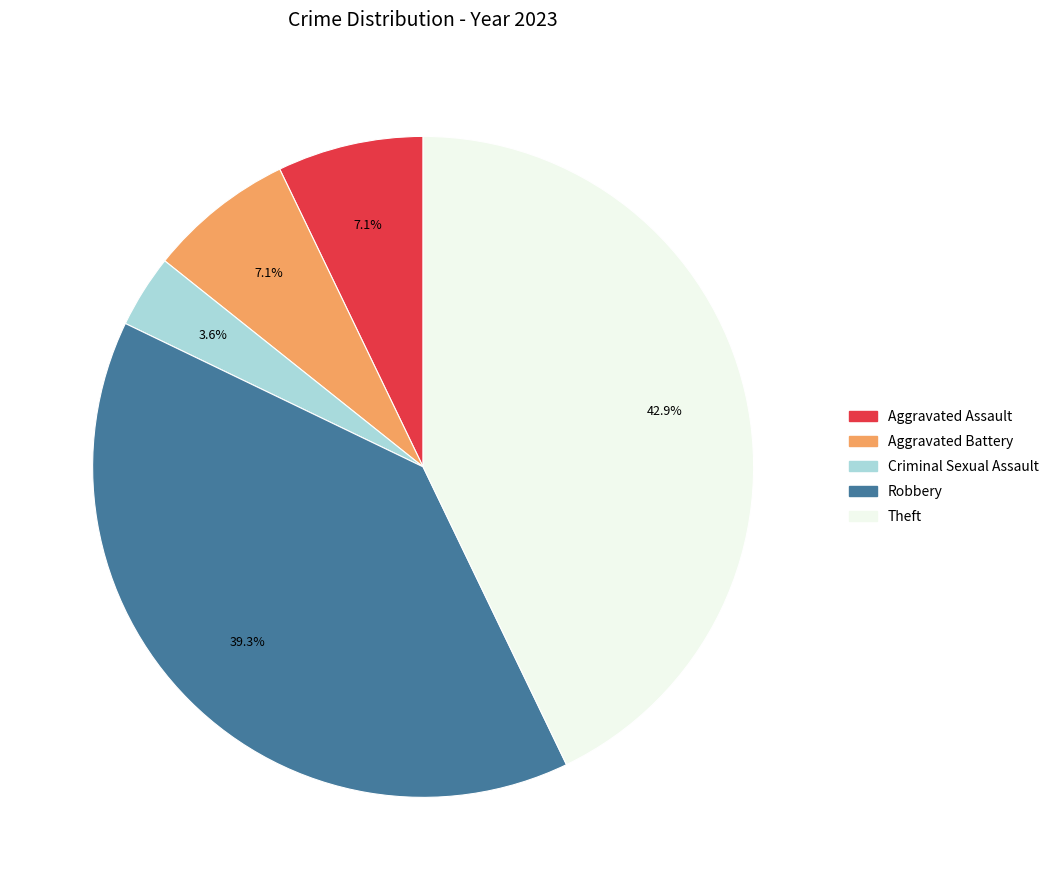

Do Robbery and Aggravated Battery together represent more than half of the pie?

No